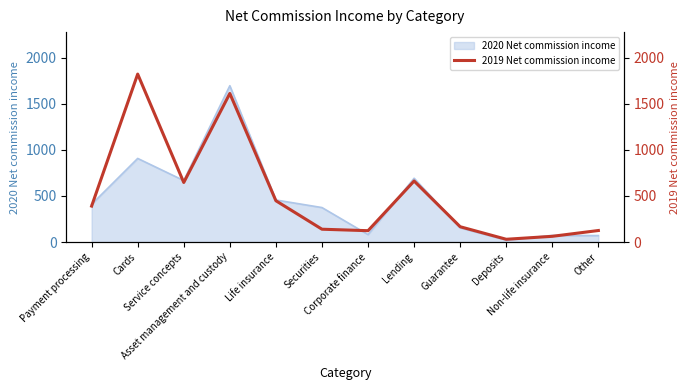

What is the highest value of the 2020 Net commission income series?

1696